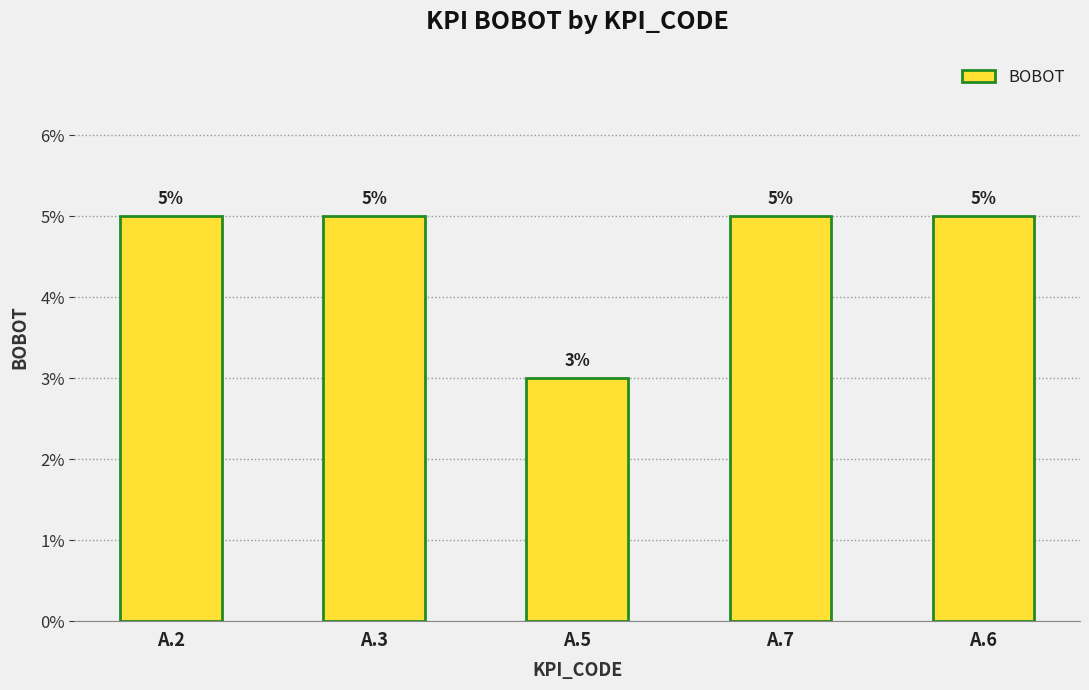

Between A.7 and A.5, which is larger?

A.7